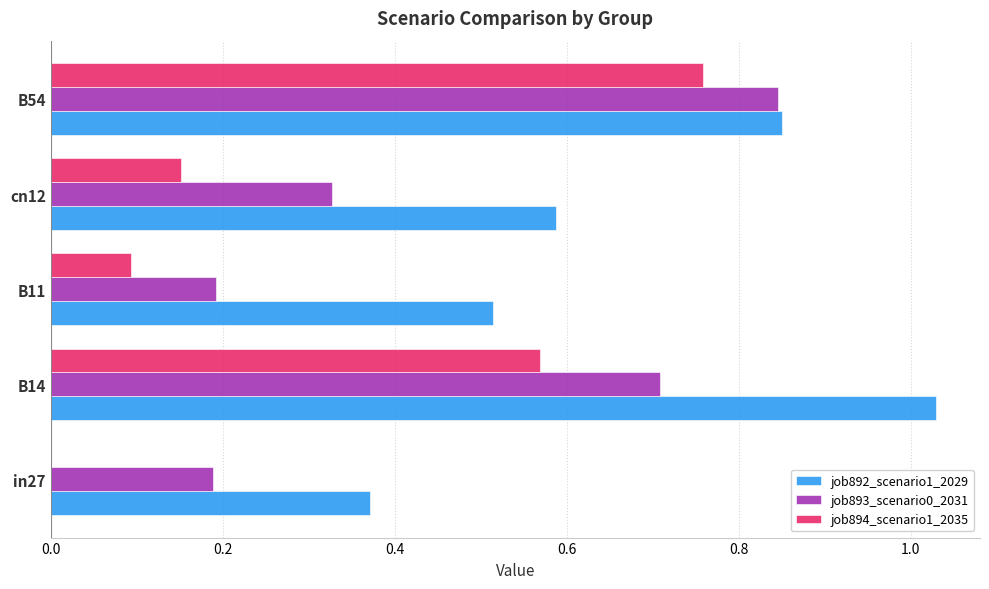

Which series has the largest total across all categories?

job892_scenario1_2029